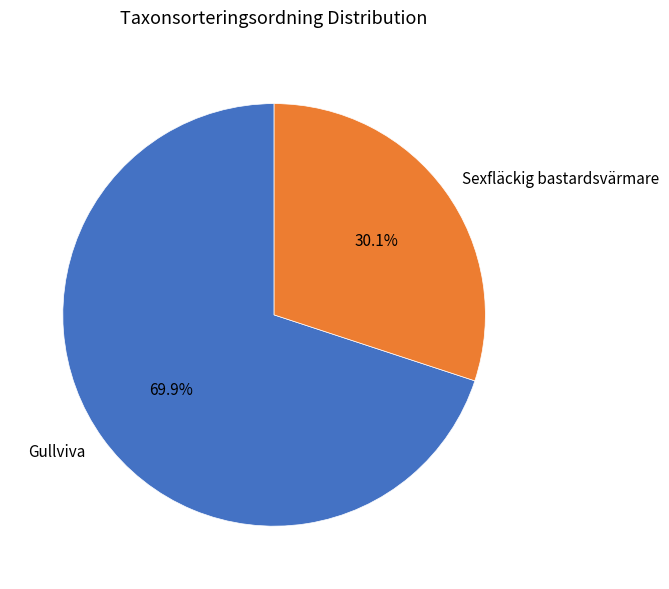

To the nearest percent, what is the average slice percentage?

50%